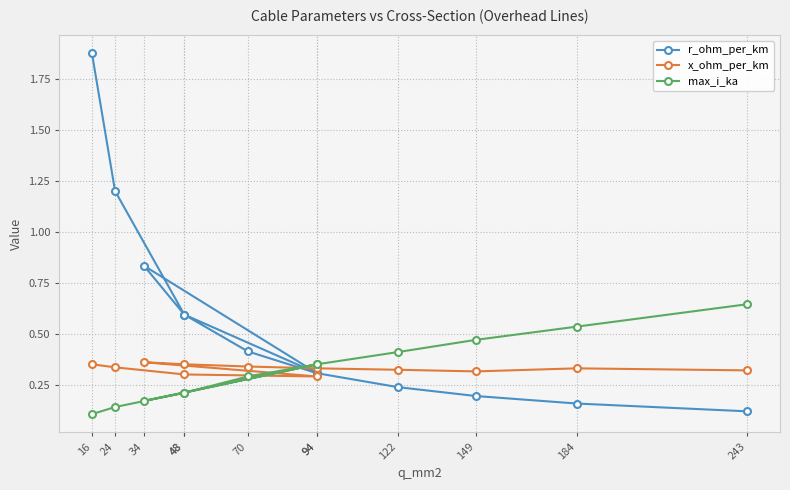

What is the sum of the r_ohm_per_km values at 34 and 70?

1.2